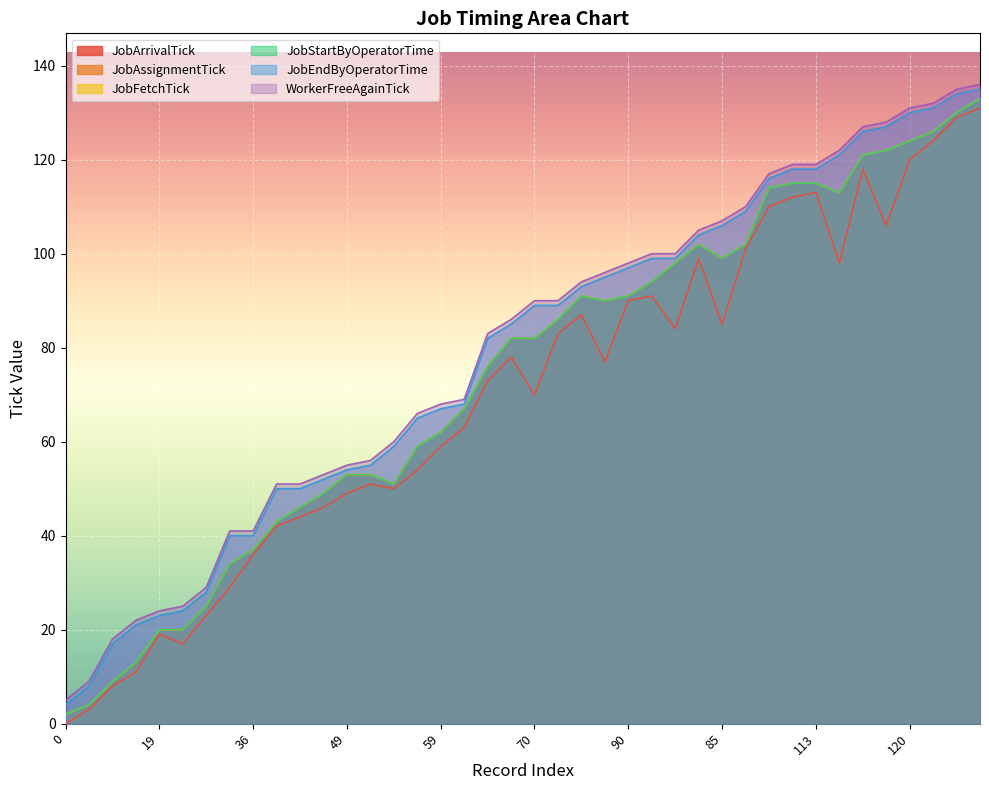

What is the maximum value for JobFetchTick?

133